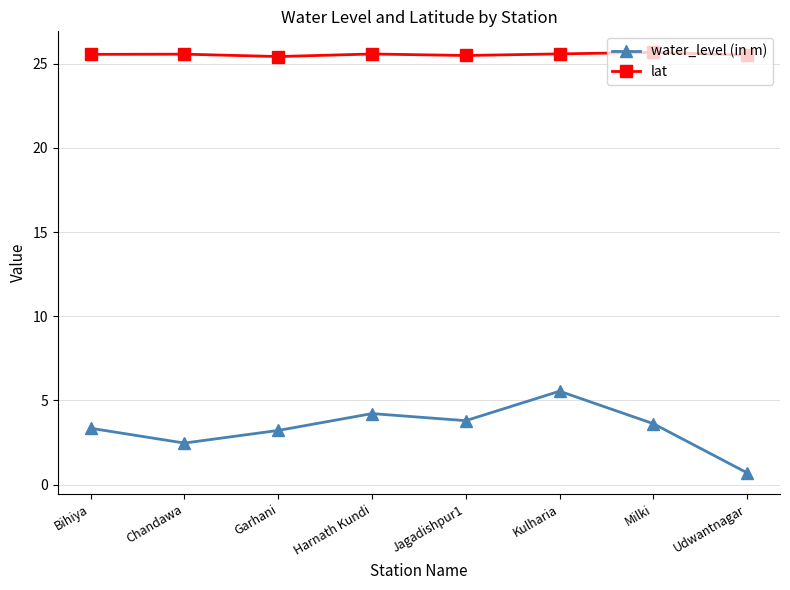

The lat series shows 25.6 at Chandawa. True or false?

True